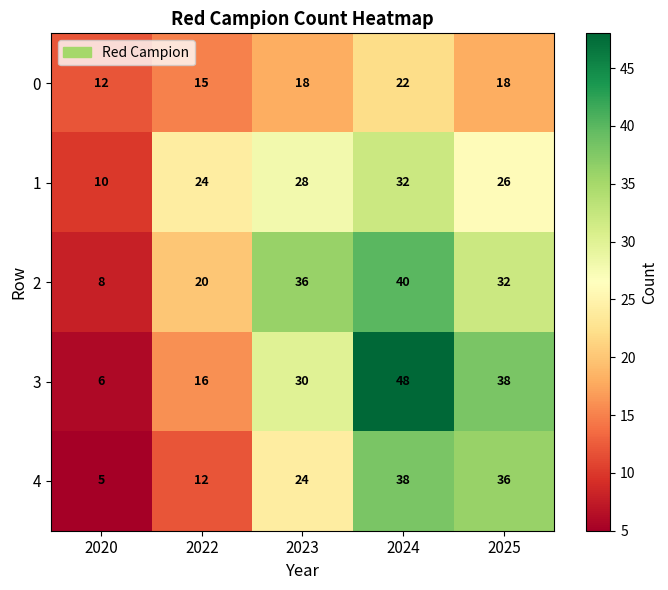

Count the 0 values in the range 15 to 18.

3